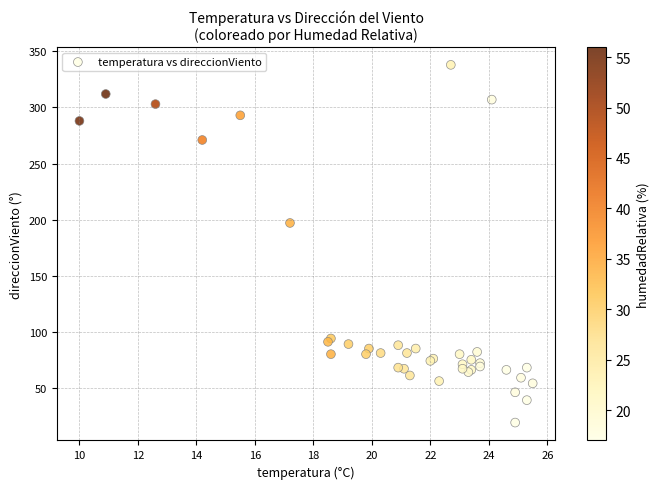

What Y value in the scatter plot is closest to 178?

197